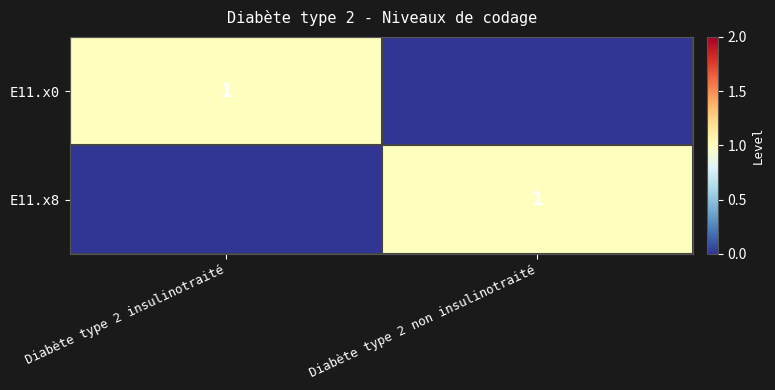

True or false: E11.x8 has a value of 0 at Diabète type 2 non insulinotraité.

False